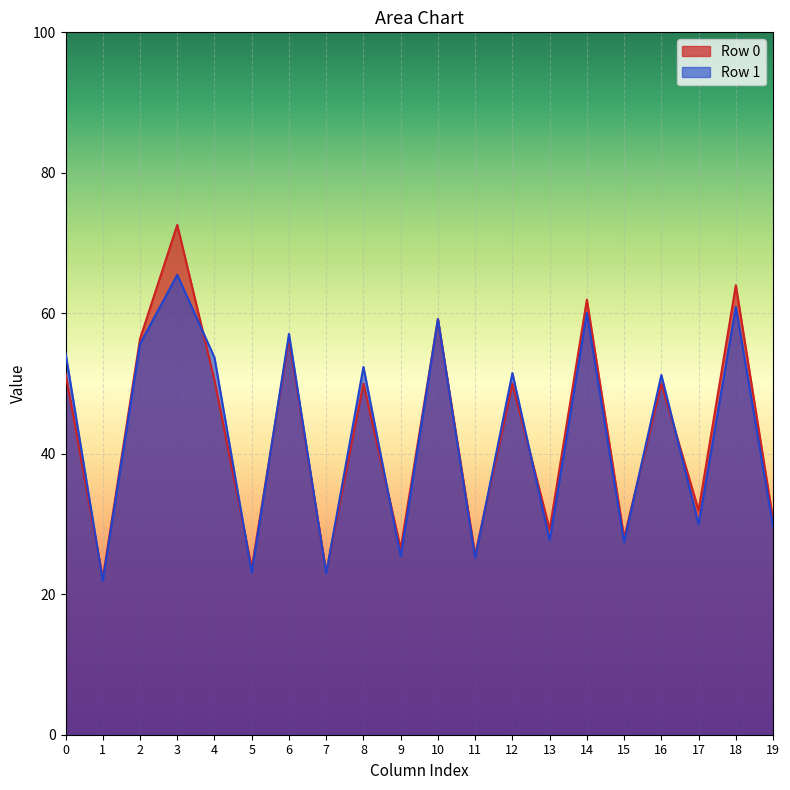

True or false: col_5 has a value of 23.7 at 0.

True